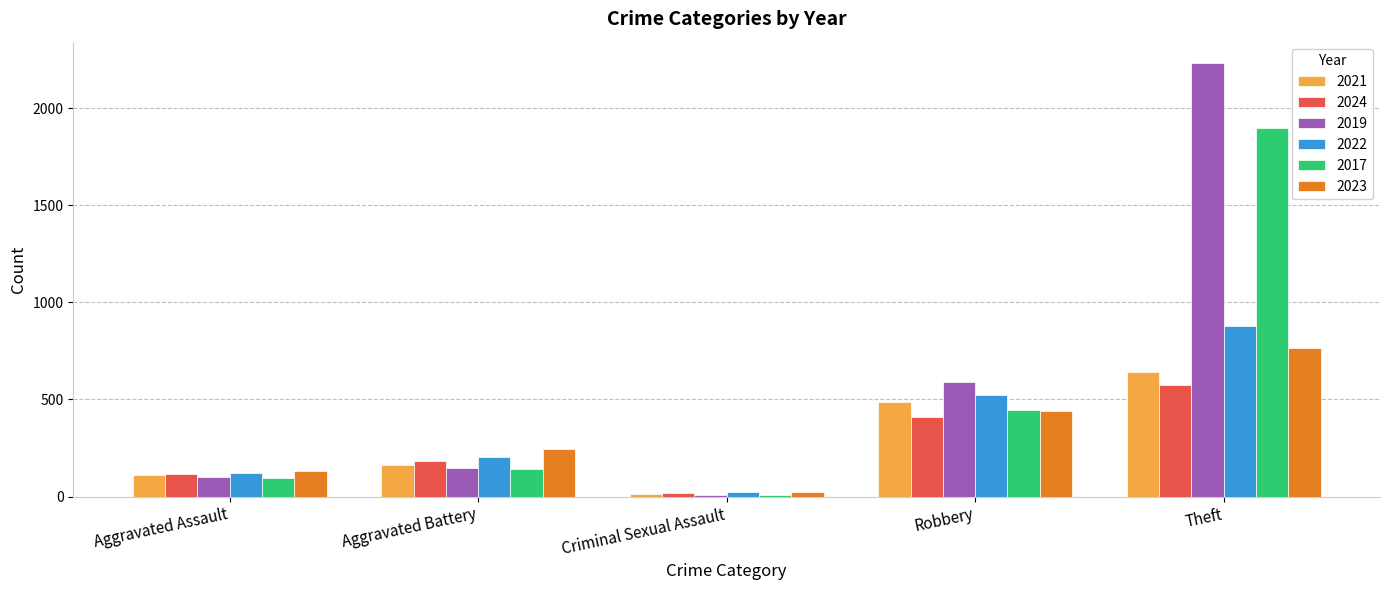

Reading left to right, extract all data points from this chart.

2021: Aggravated Assault=110	Aggravated Battery=163	Criminal Sexual Assault=14	Robbery=484	Theft=642
2024: Aggravated Assault=117	Aggravated Battery=182	Criminal Sexual Assault=19	Robbery=411	Theft=576
2019: Aggravated Assault=98	Aggravated Battery=148	Criminal Sexual Assault=8	Robbery=591	Theft=2230
2022: Aggravated Assault=121	Aggravated Battery=202	Criminal Sexual Assault=24	Robbery=521	Theft=880
2017: Aggravated Assault=95	Aggravated Battery=142	Criminal Sexual Assault=8	Robbery=446	Theft=1896
2023: Aggravated Assault=130	Aggravated Battery=244	Criminal Sexual Assault=22	Robbery=439	Theft=766